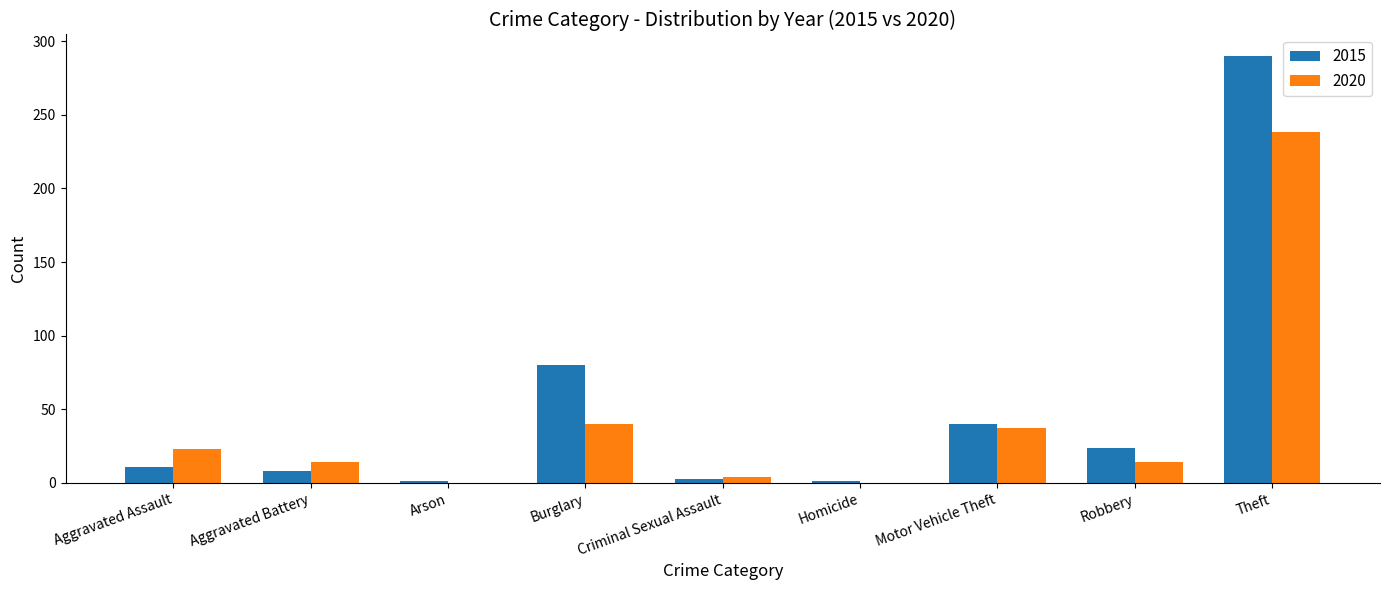

How many distinct data groups are displayed?

2